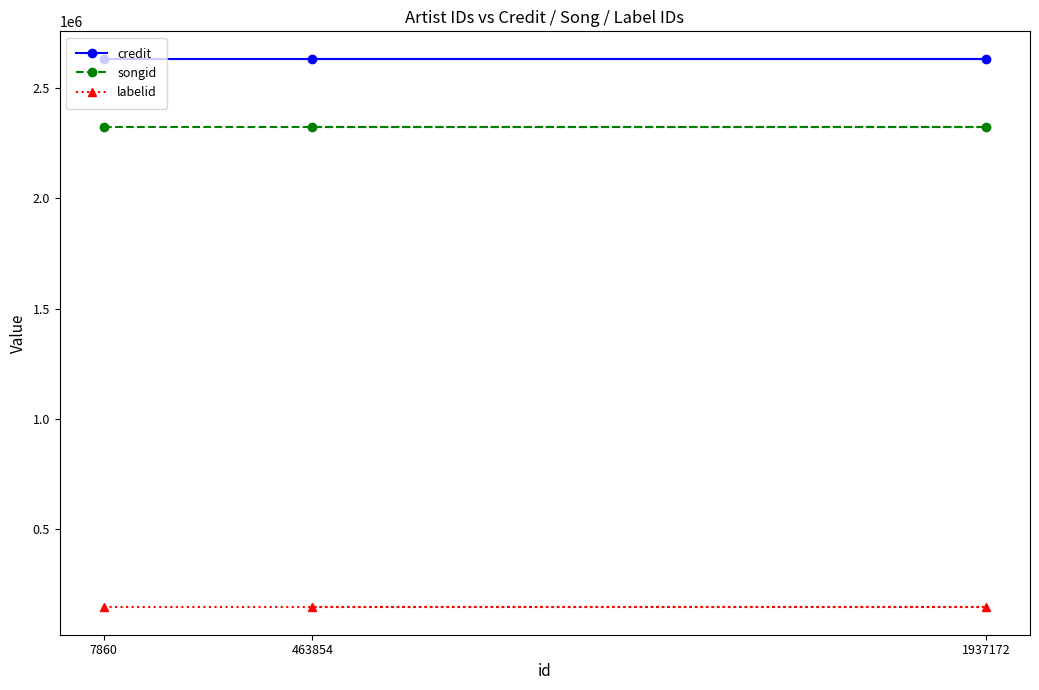

What are all the series names shown in the legend?

credit, songid, labelid